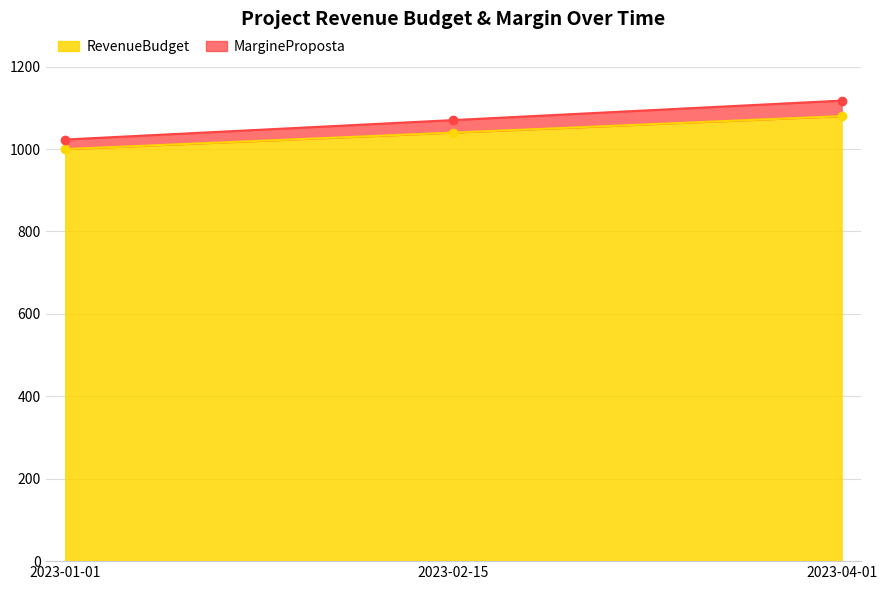

Which label corresponds to the smallest value in the chart?

2023-01-01